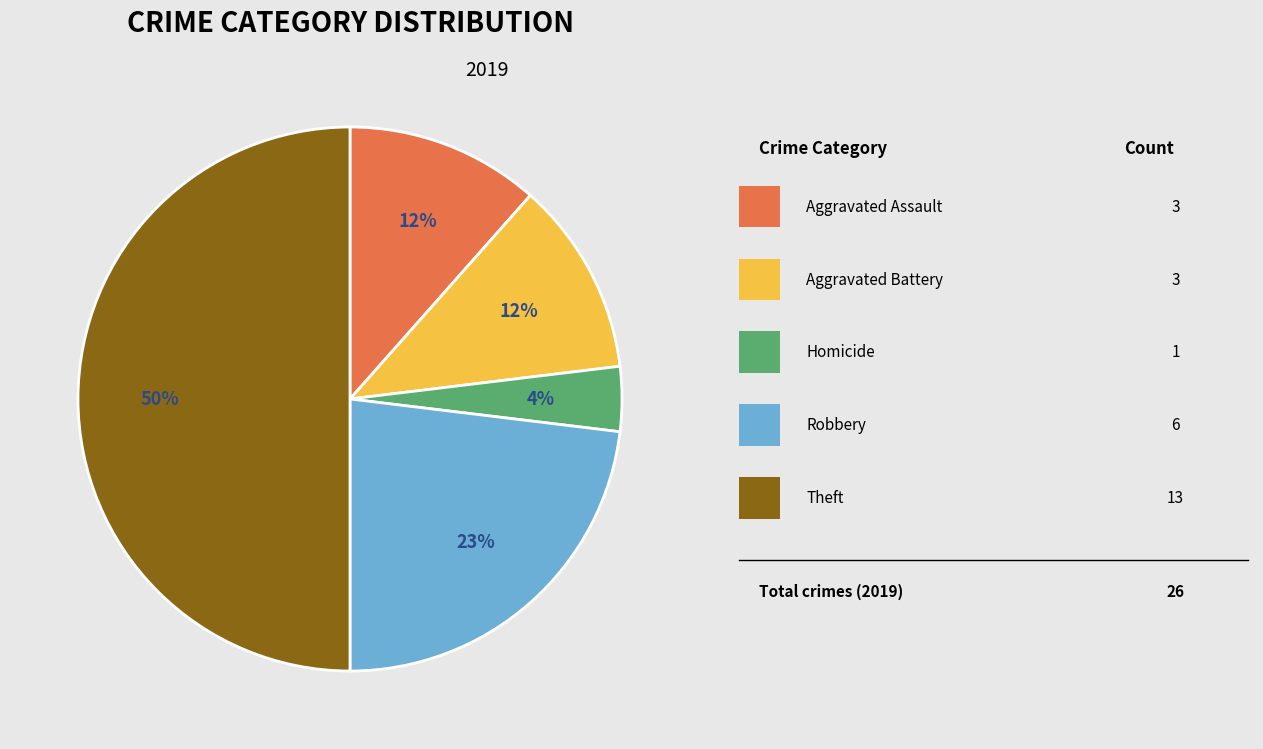

To the nearest percent, what is the average slice percentage?

20%